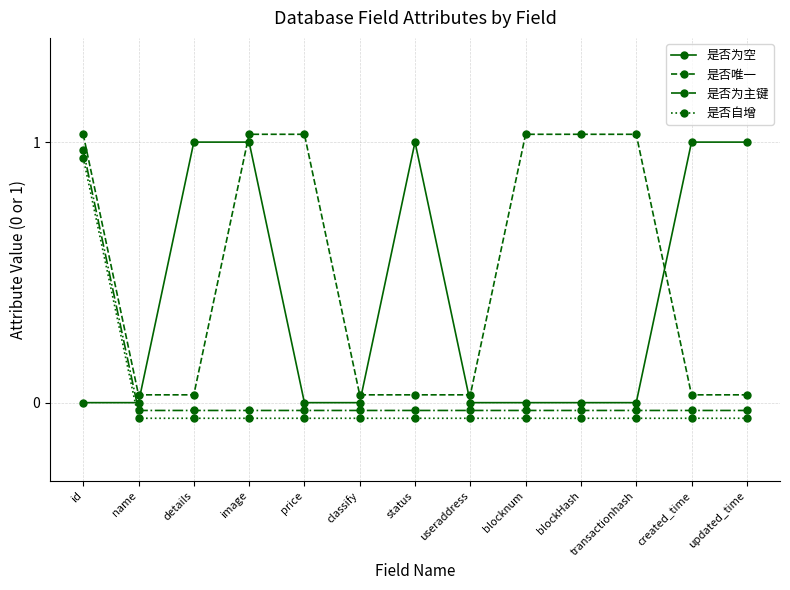

Is it true that 是否为主键 equals 1.0 at id?

True